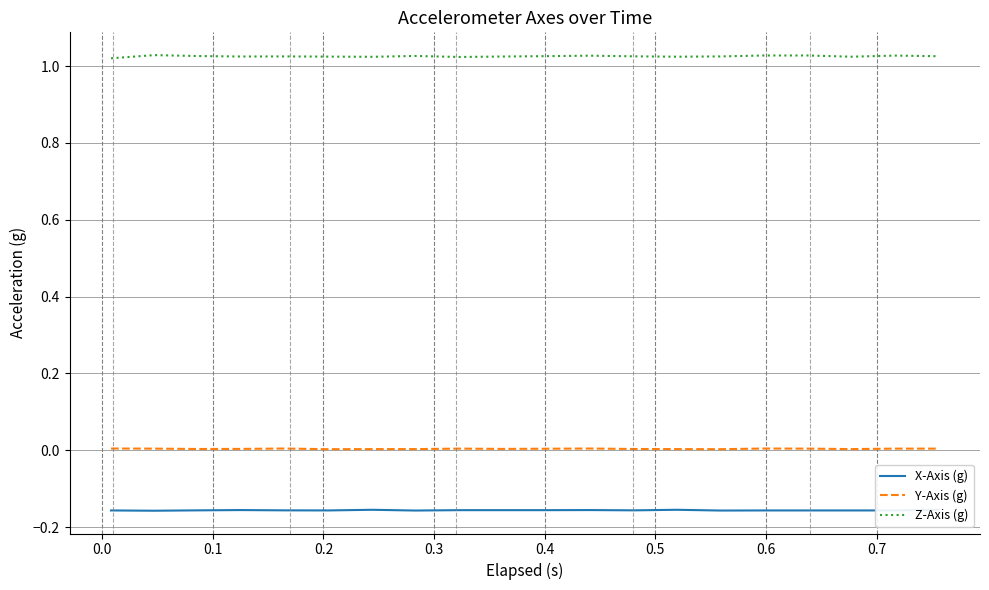

True or false: Y-Axis (g) and Z-Axis (g) intersect in this chart.

False